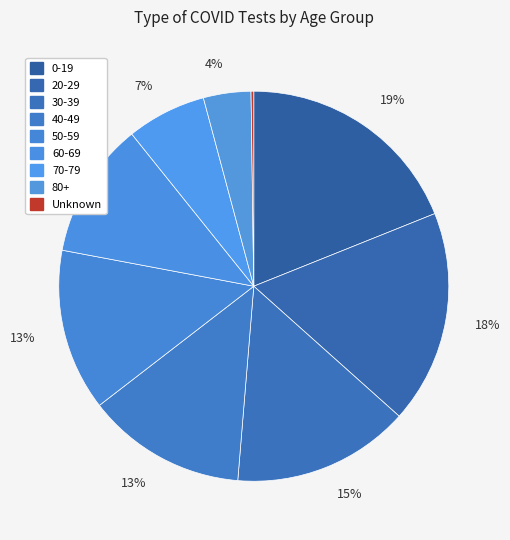

Approximately how many times larger is the value at 60-69 compared to Unknown?

50.1